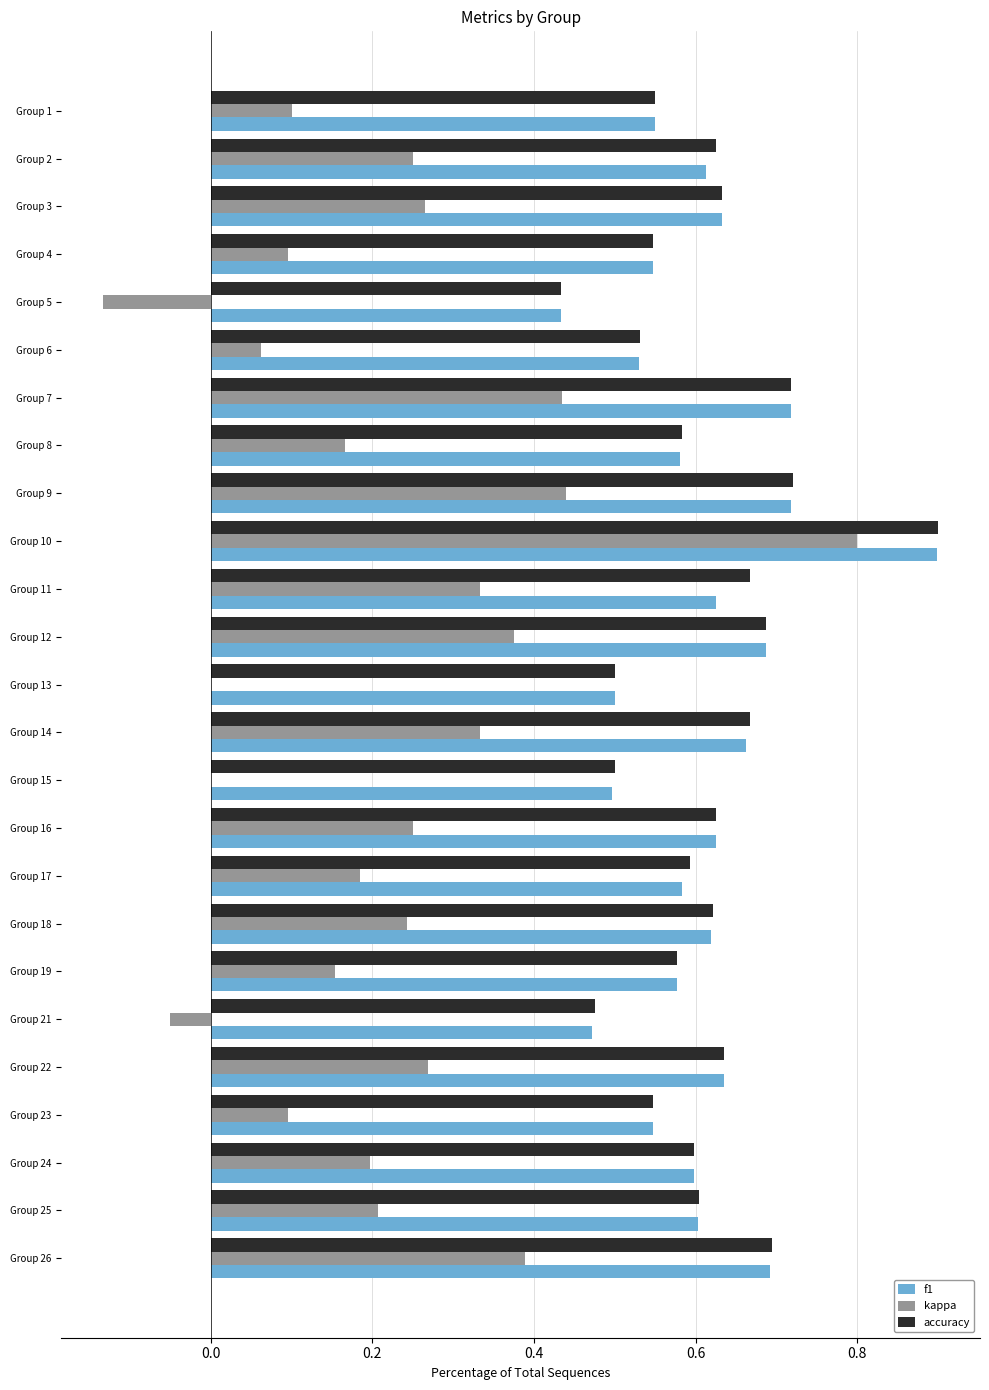

Between Group 11 and Group 26, which series saw the biggest shift?

f1